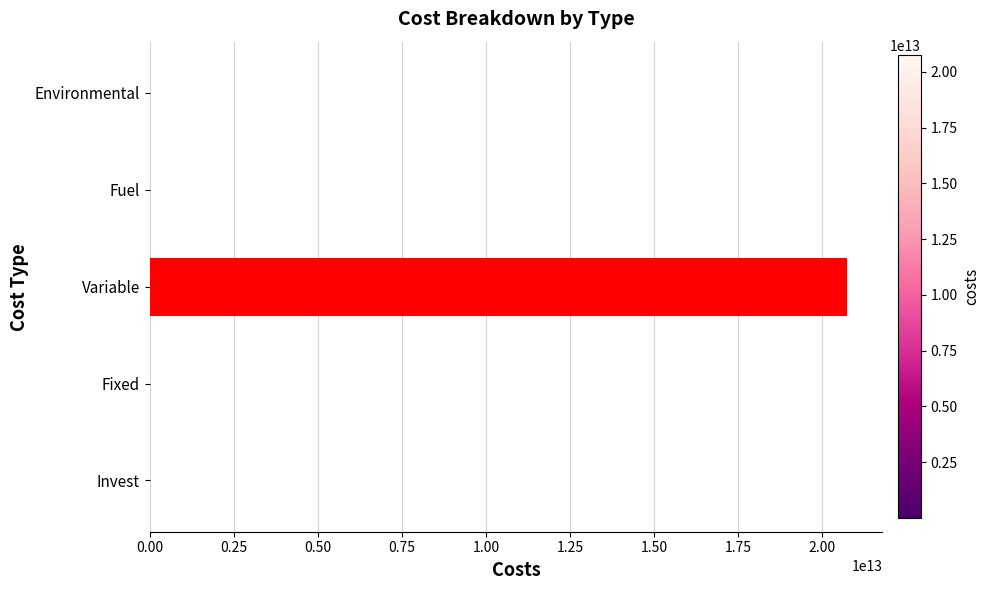

At which category does the chart reach its peak across all series?

Variable